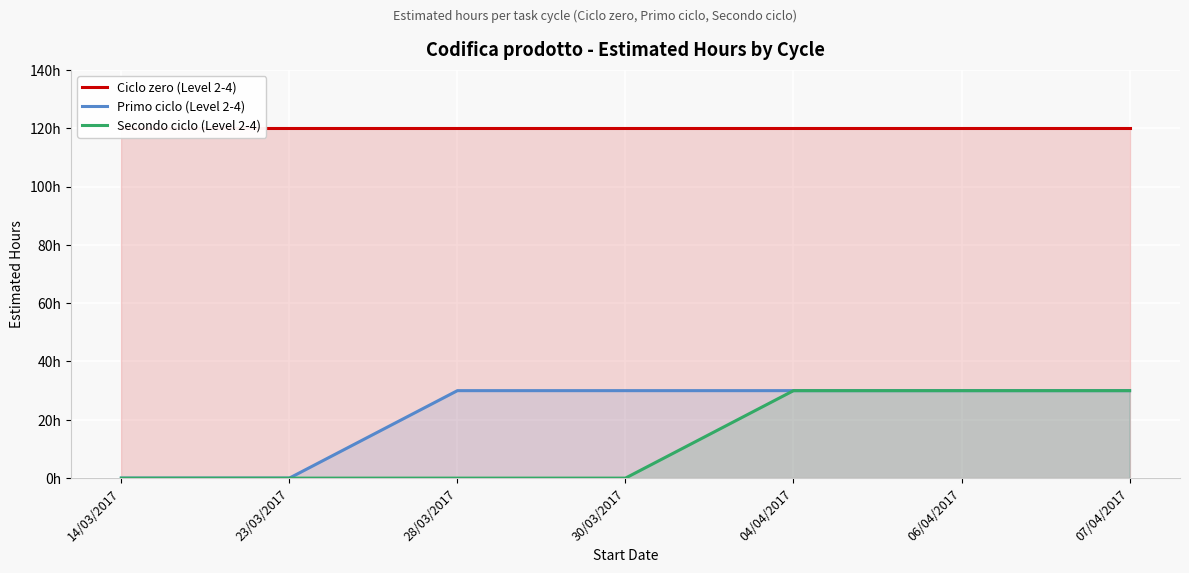

Rank the series by their maximum value, from highest to lowest.

Ciclo zero (Level 2-4), Primo ciclo (Level 2-4), Secondo ciclo (Level 2-4)